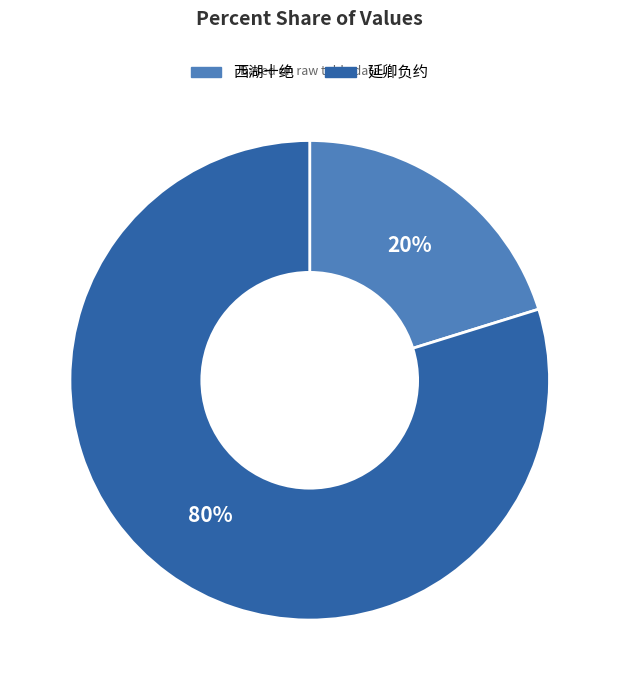

To the nearest percent, what is the average slice percentage?

50%